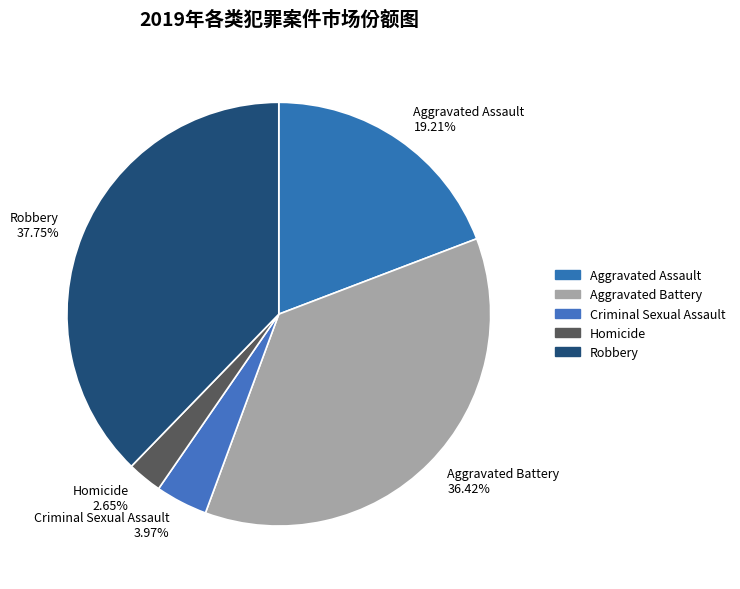

The Aggravated Battery slice represents 36% of the pie. True or false?

True